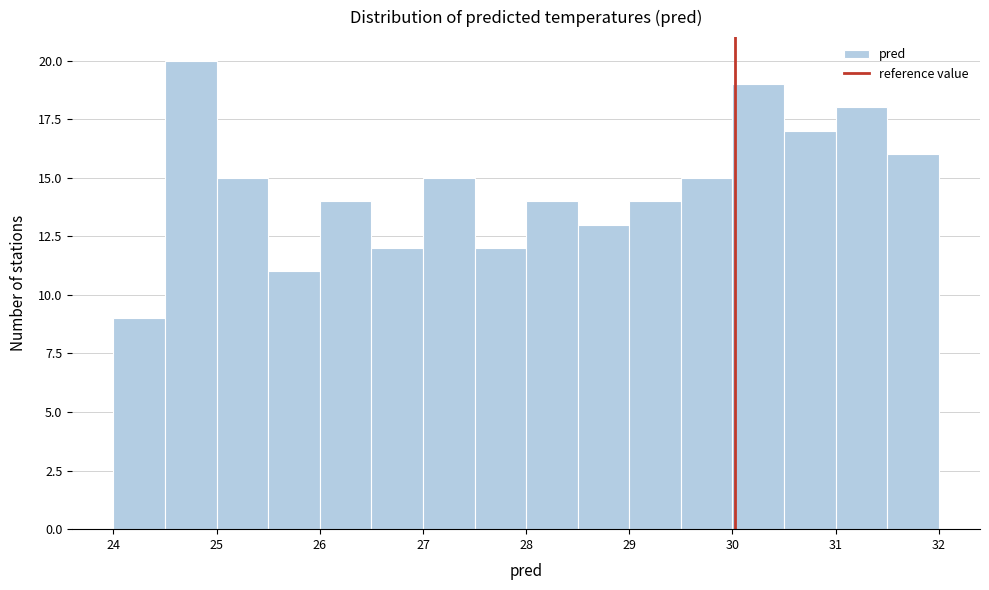

How tall is the bar that spans 31.5 to 32.0 on the x-axis? The values are not printed on the chart, so give them approximately, as read against the axis.

16